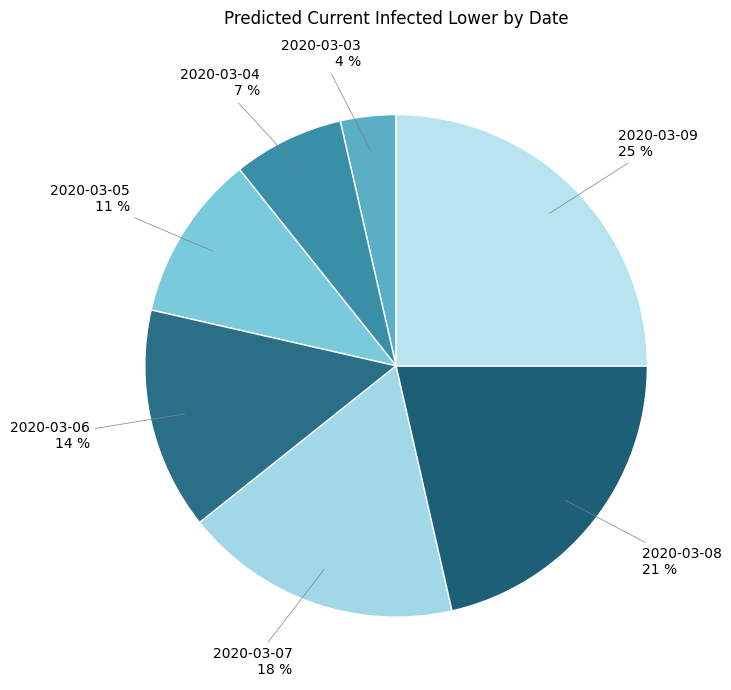

Combined, do 2020-03-07 and 2020-03-06 account for over 50%?

No